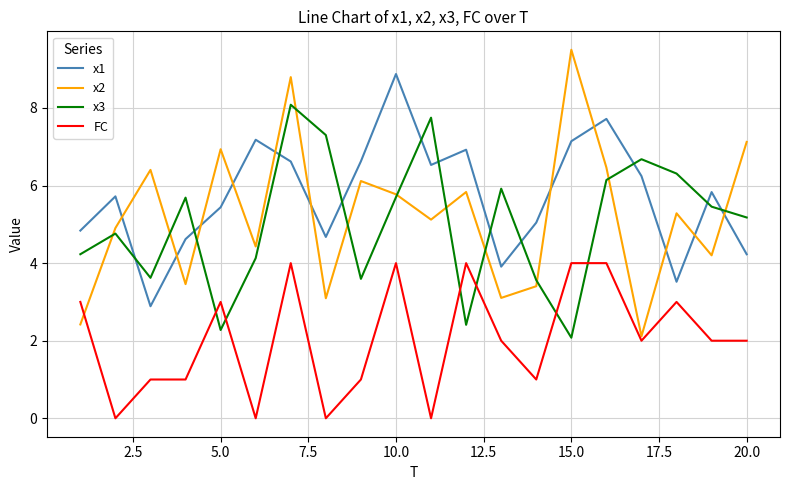

What is the highest value of the x2 series?

9.5